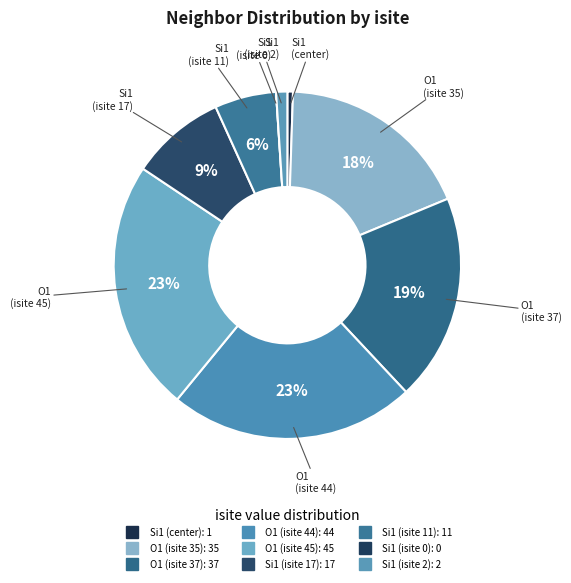

Is there any slice that represents more than half of the pie?

No